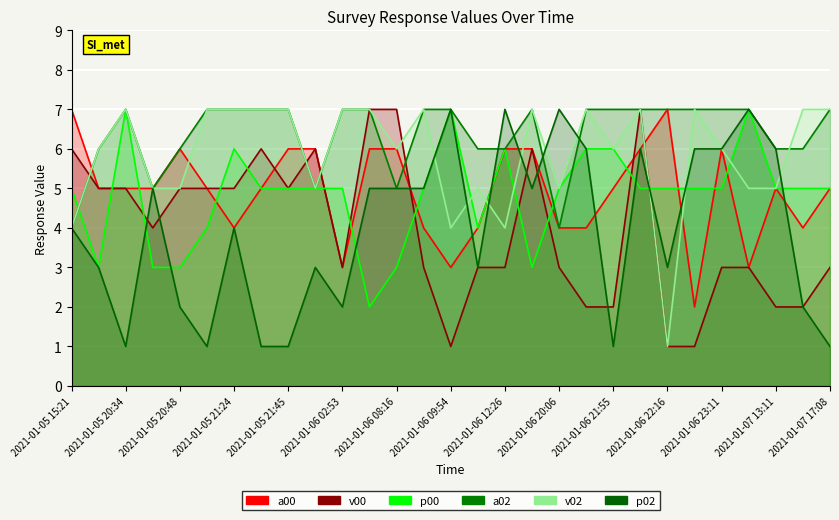

True or false: v02 has more than 0 interior local peaks.

True